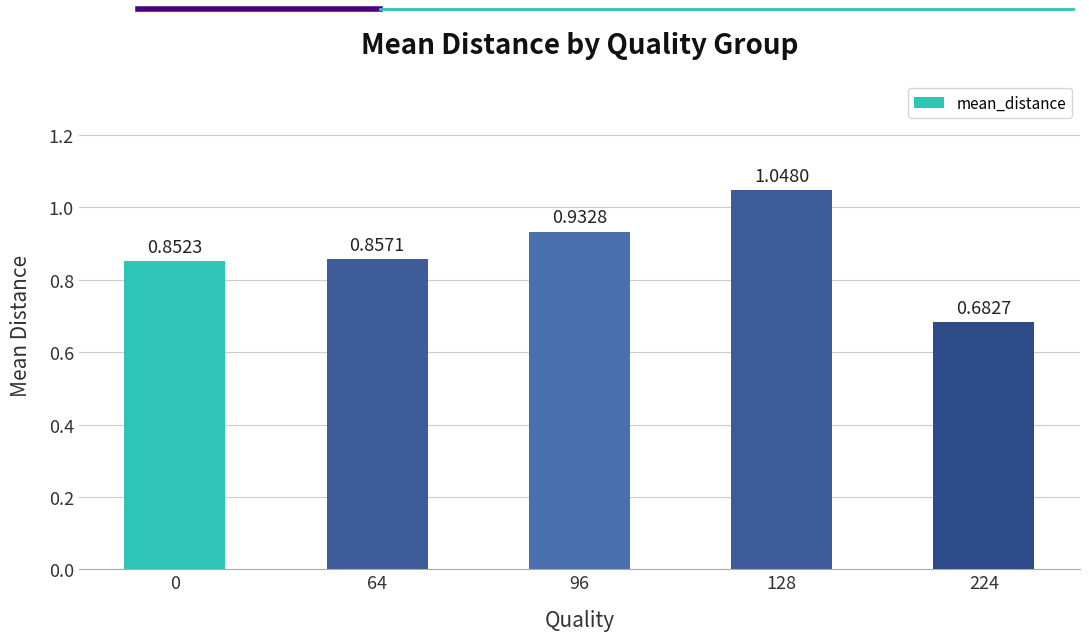

What is the sum of all values?

4.4